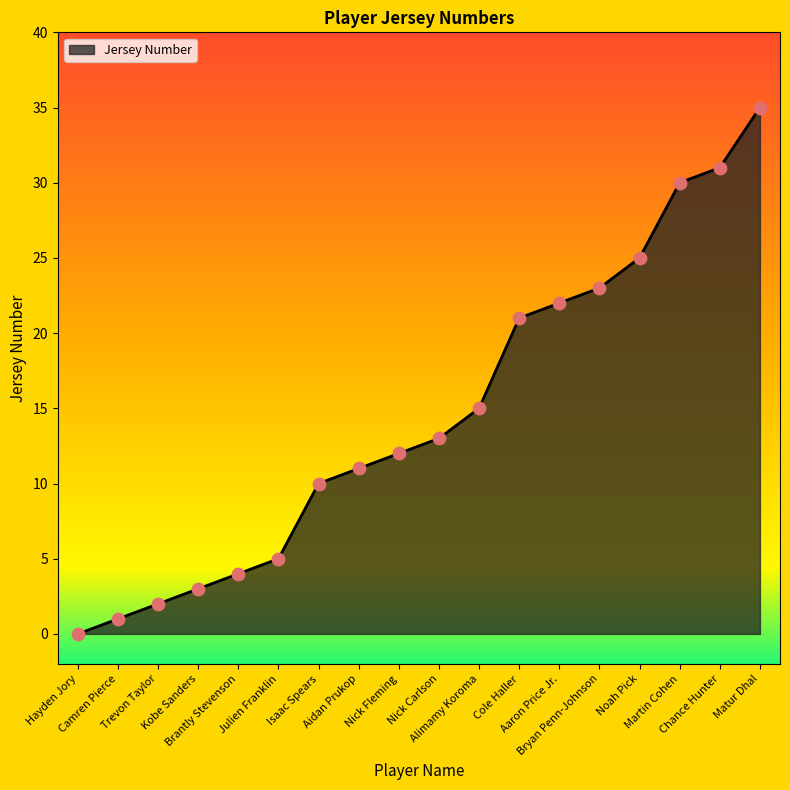

What is the change in value from Nick Fleming to Bryan Penn-Johnson?

+11